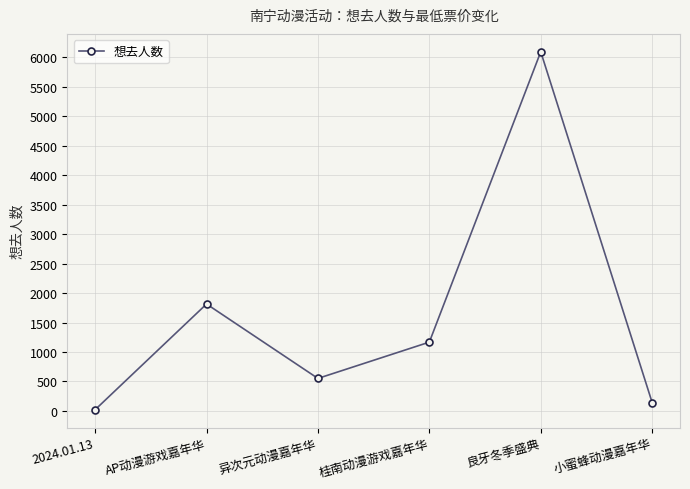

How many lines are shown in the chart?

1